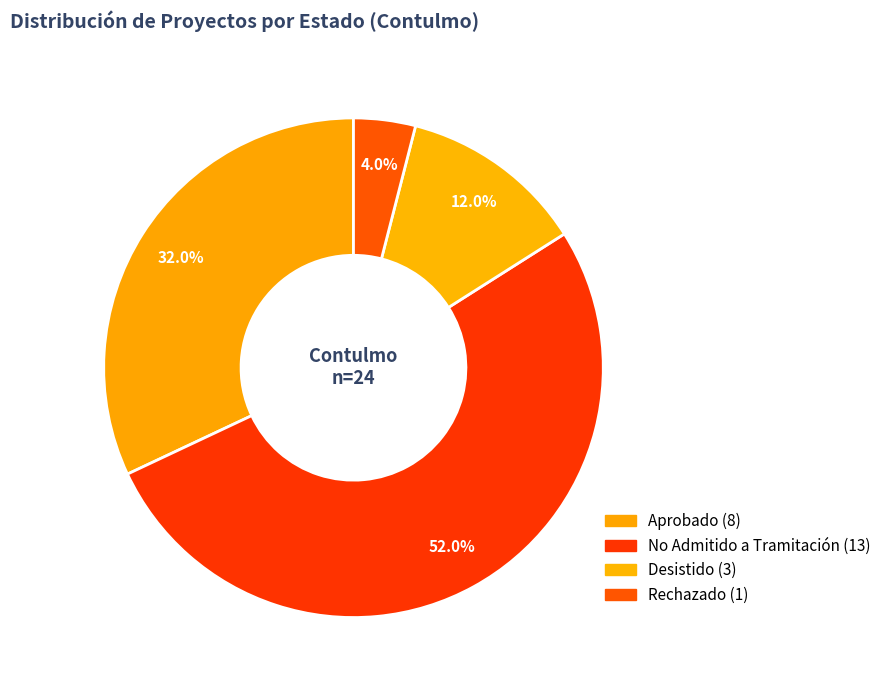

To the nearest percent, what is the difference between the largest and smallest slice percentages?

48%